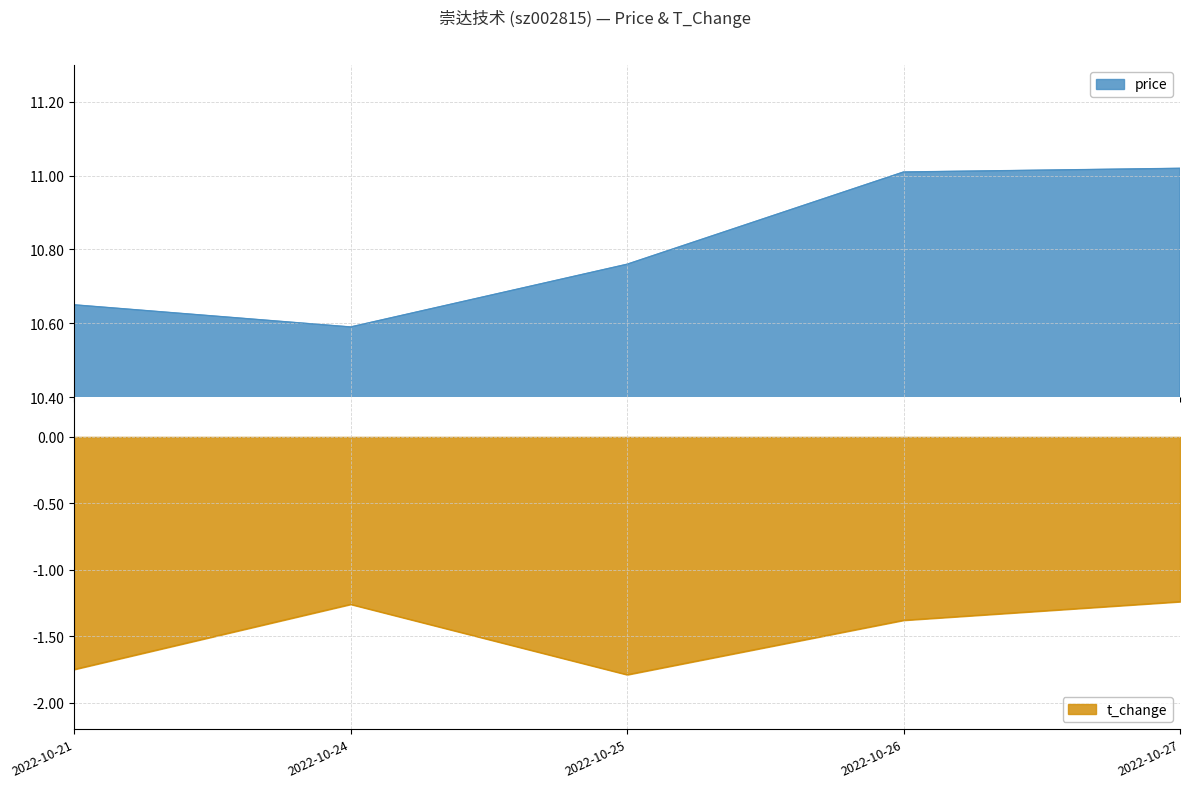

What value does the t_change series have at 2022-10-25?

-1.8